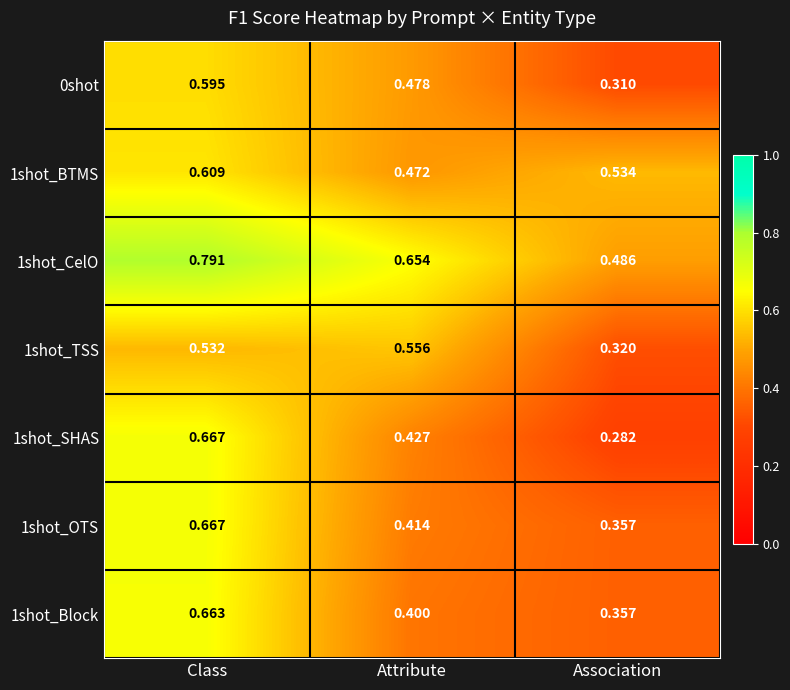

Which category has the highest value in the 1shot_BTMS series?

Class